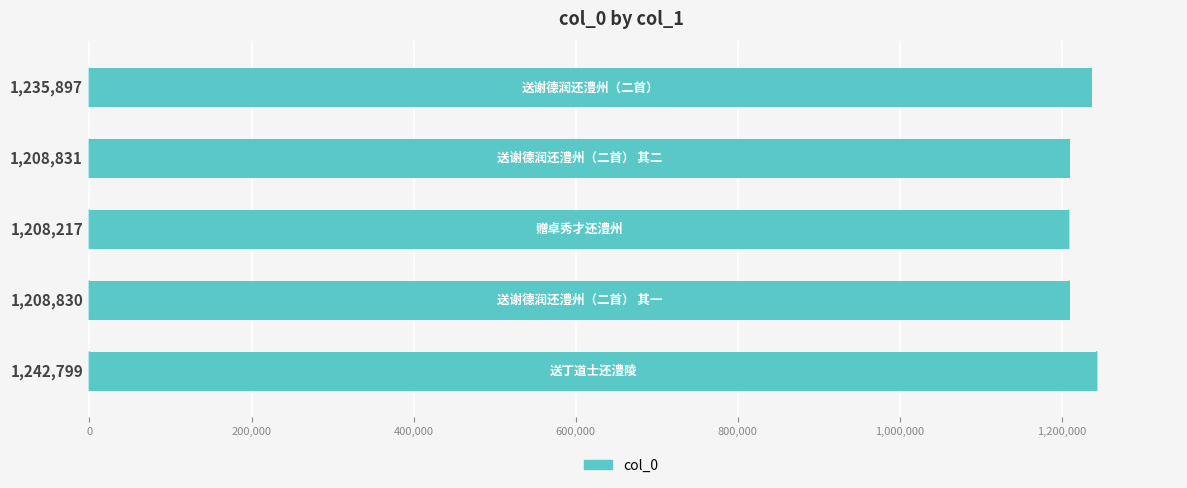

How many bars are there in total?

5